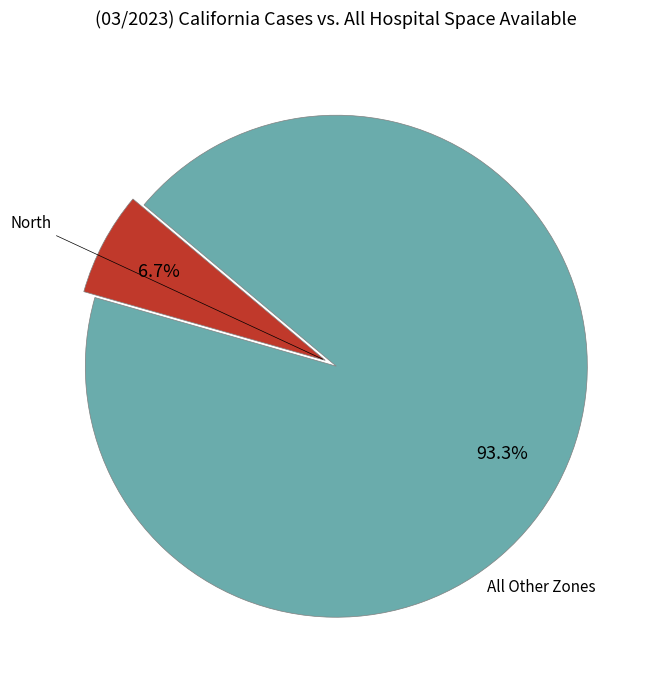

What is the majority slice?

All Other Zones